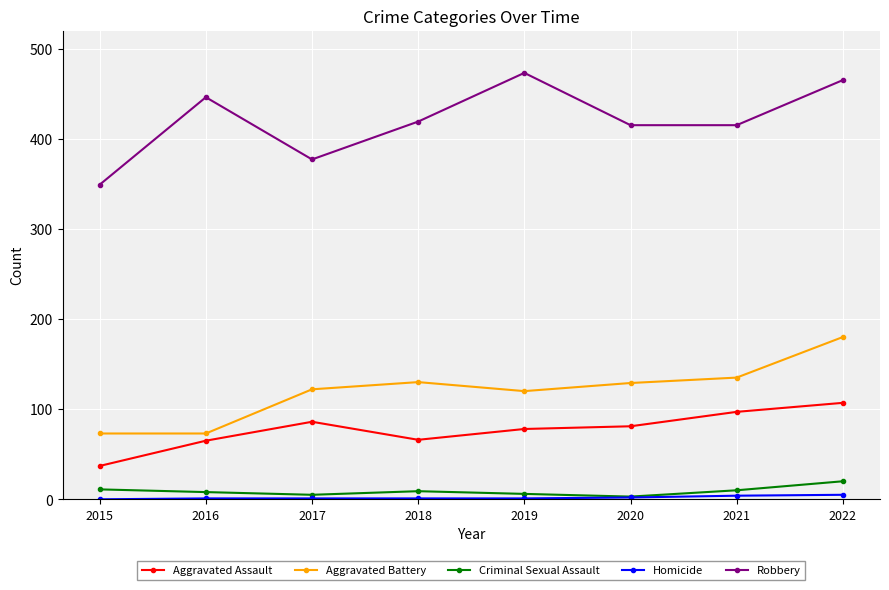

What is the difference between the maximum and minimum values in the Criminal Sexual Assault series?

17